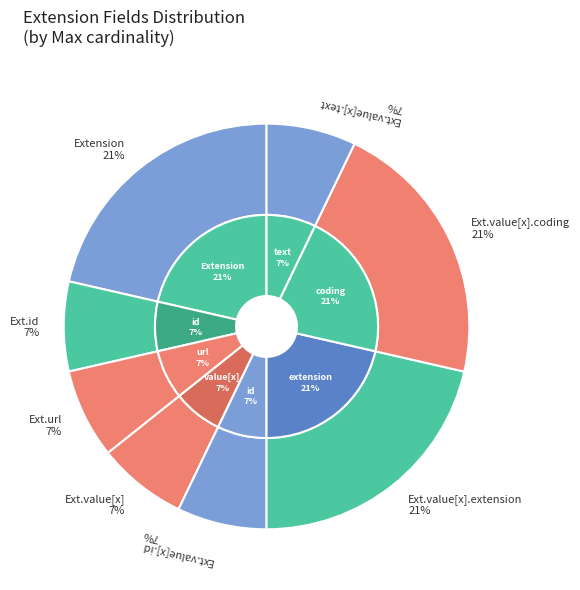

Between Extension.extension and Extension.value[x].id, which is larger?

Extension.extension